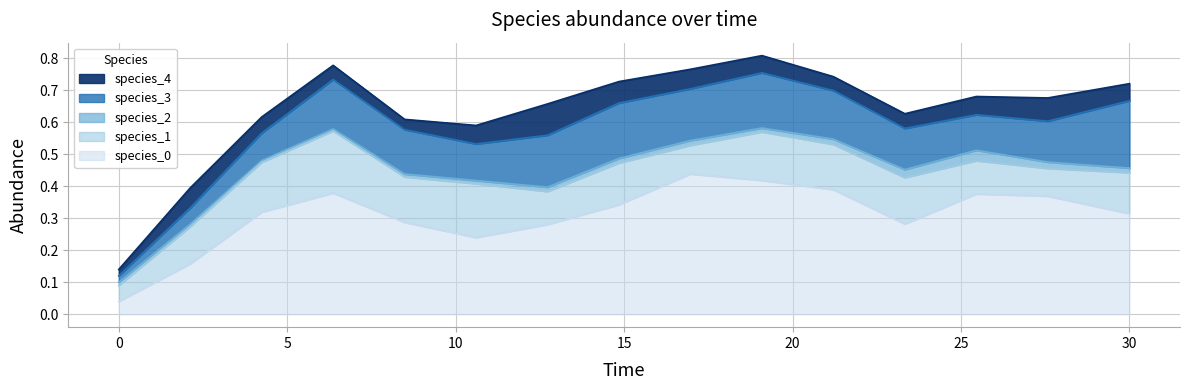

Does the chart display data point markers on the line(s)?

No